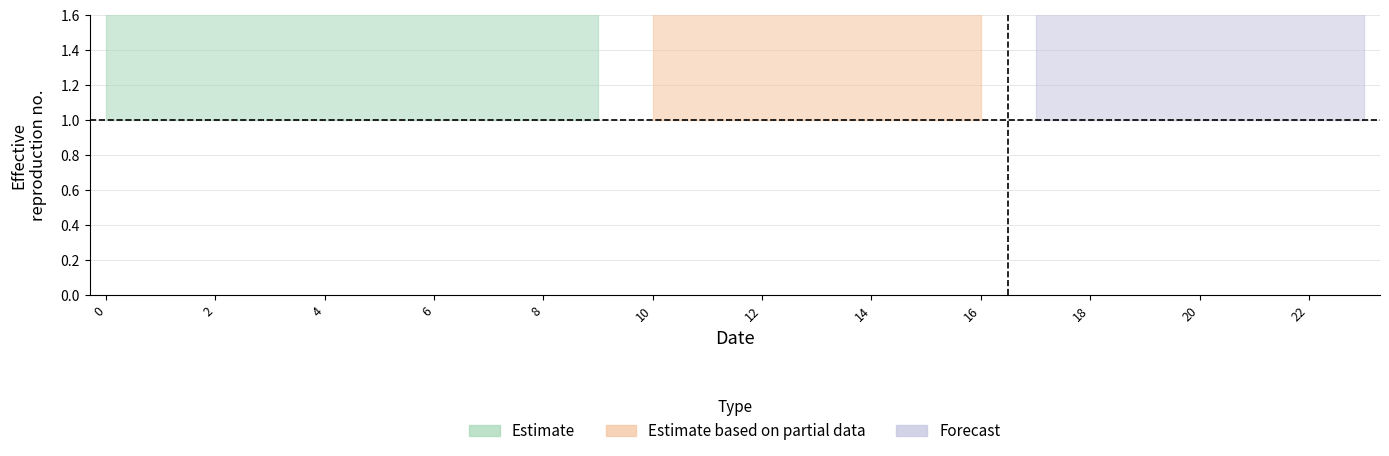

True or false: estimate_center and partial_upper intersect in this chart.

False